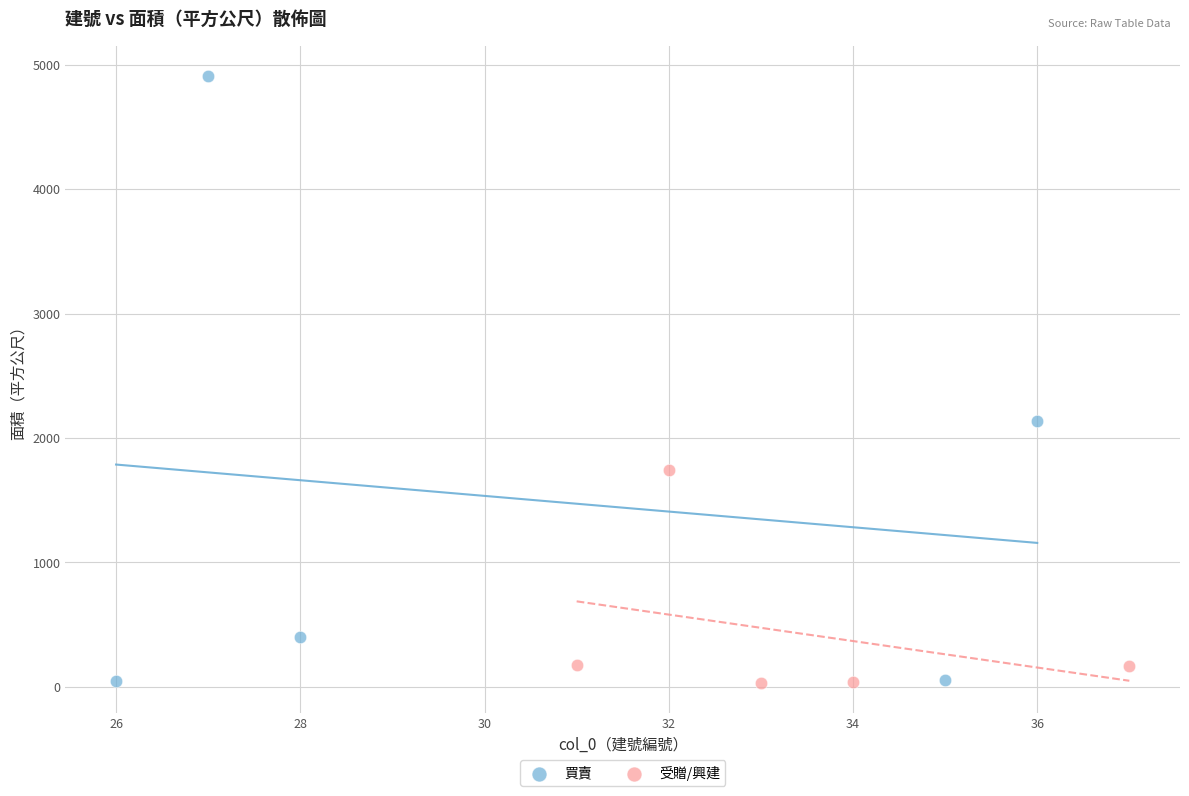

Which series has the widest spread of Y values?

買賣